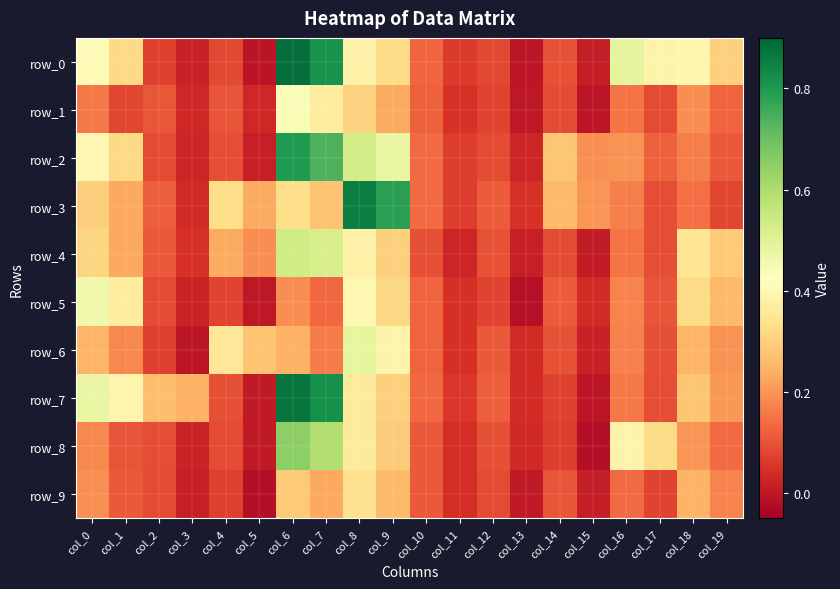

What is the greatest value displayed?

0.9